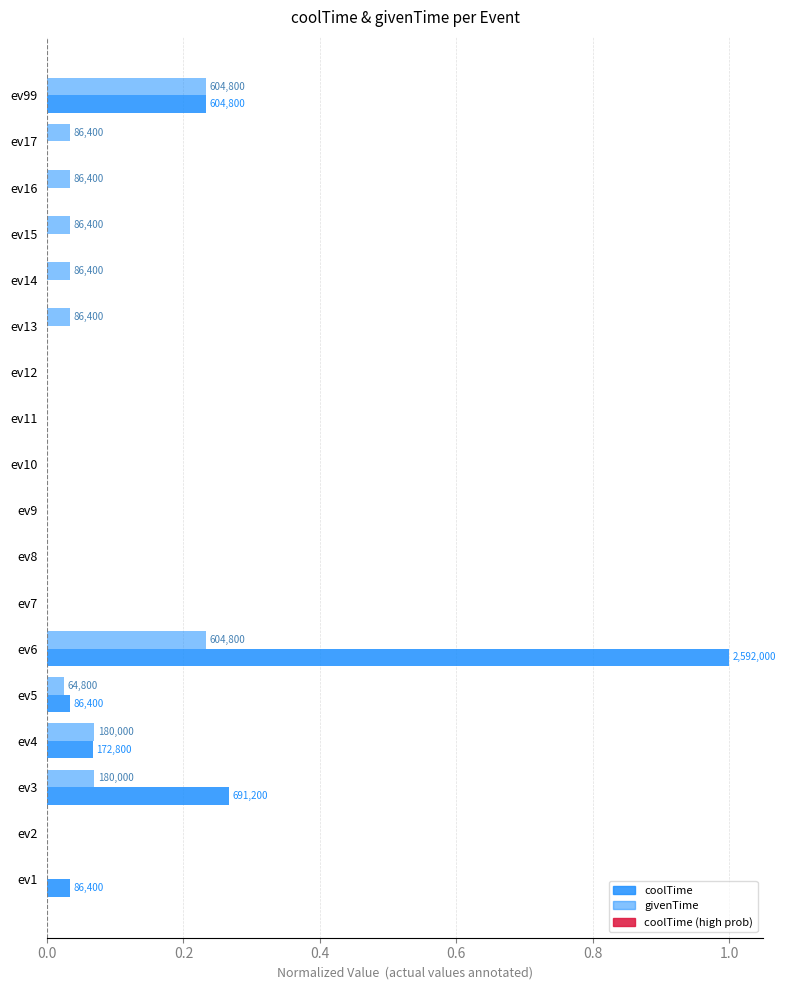

How many distinct data groups are displayed?

2